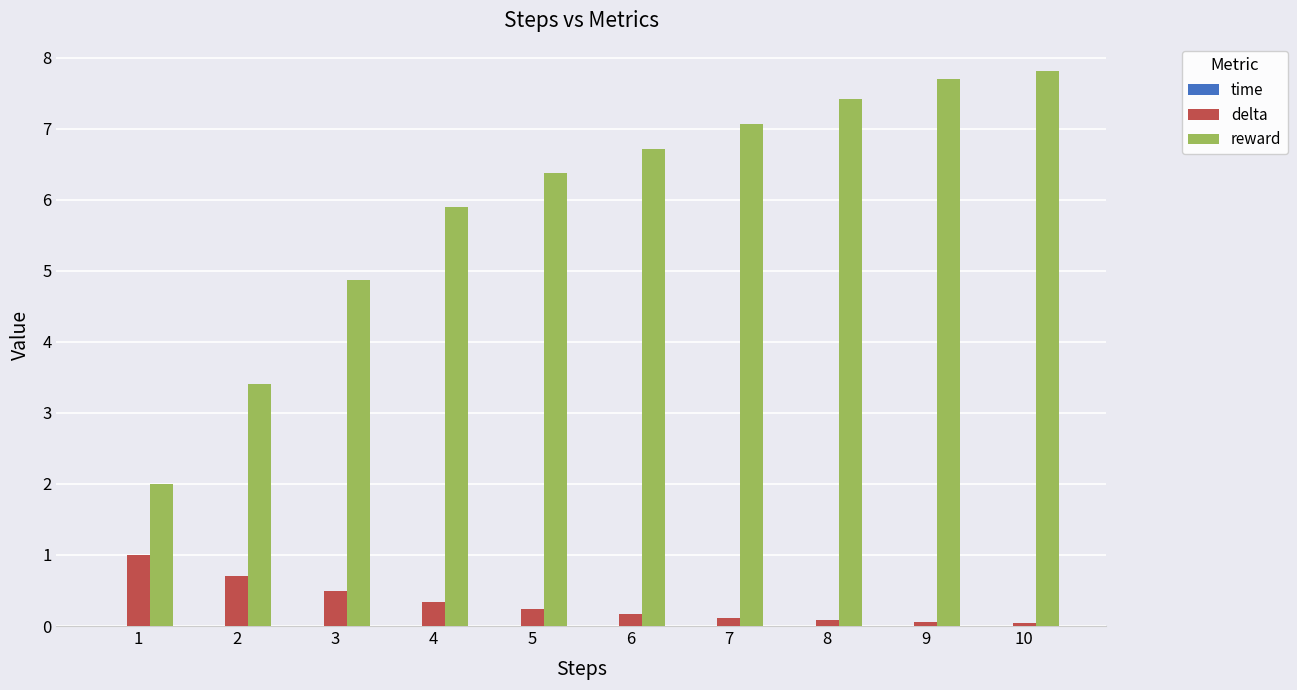

What is the greatest value displayed?

7.8